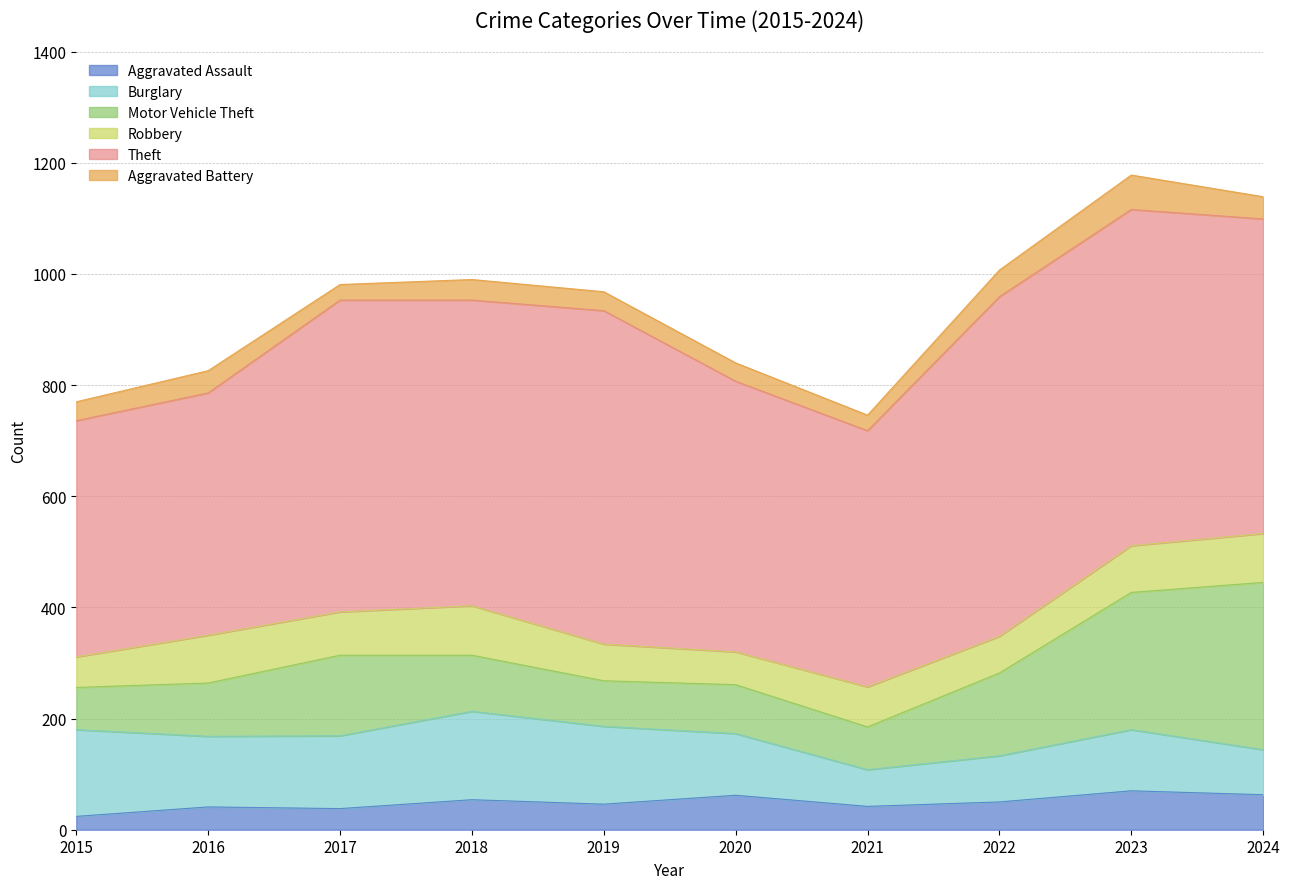

Which series changed the most between 2022 and 2024?

Motor Vehicle Theft